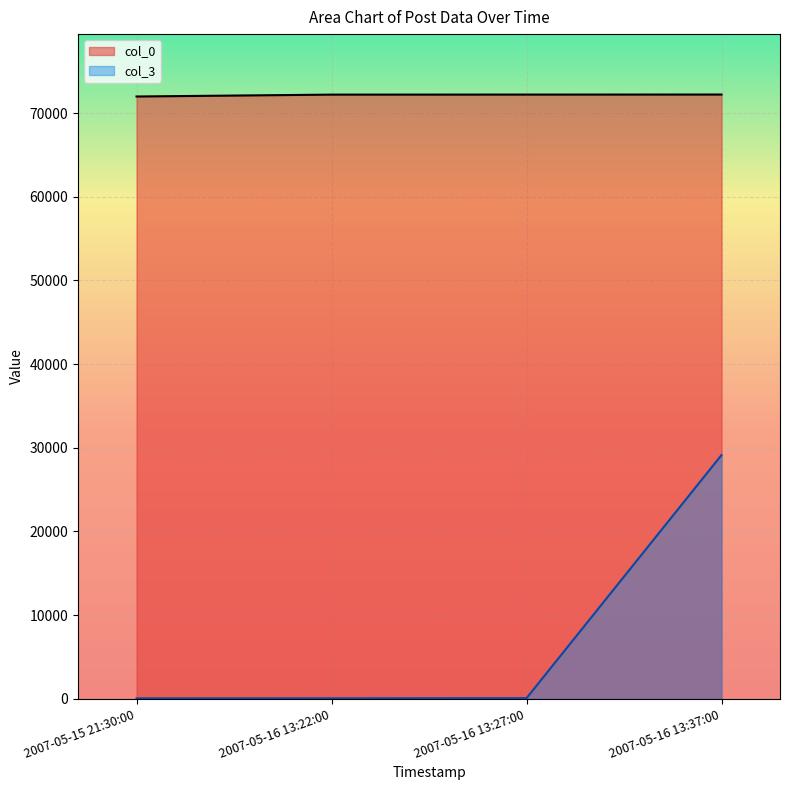

At which label is col_0 closest to 72106?

2007-05-16 13:22:00